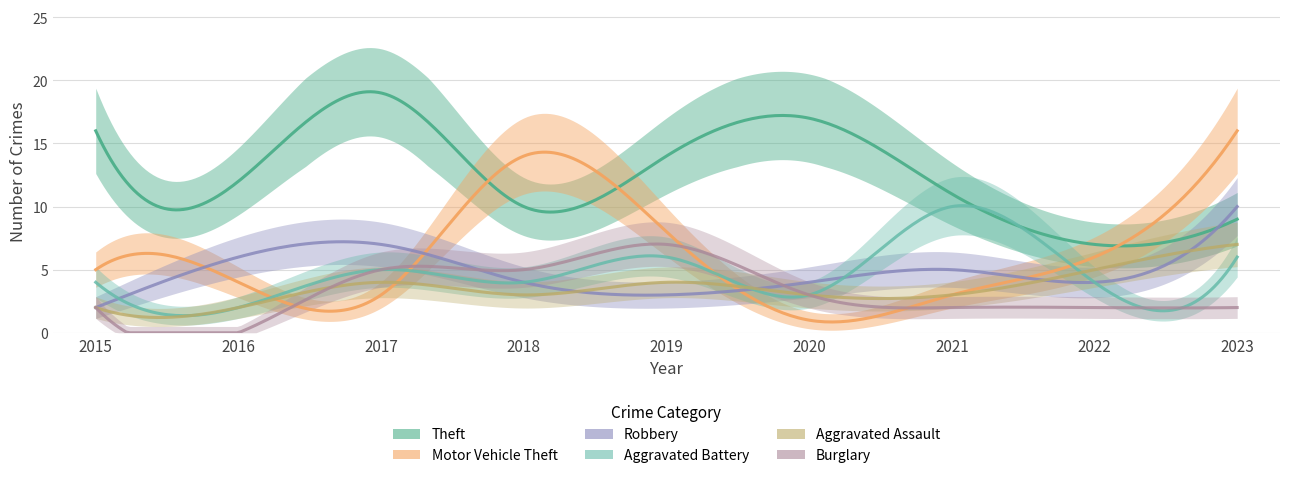

What are all the series names shown in the legend?

Theft, Motor Vehicle Theft, Robbery, Aggravated Battery, Aggravated Assault, Burglary